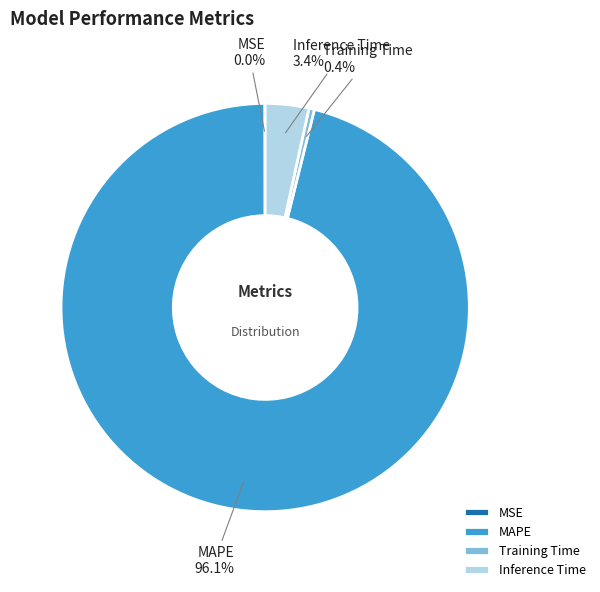

To the nearest percent, what is the difference between the MAPE and Training Time slice percentages?

96%